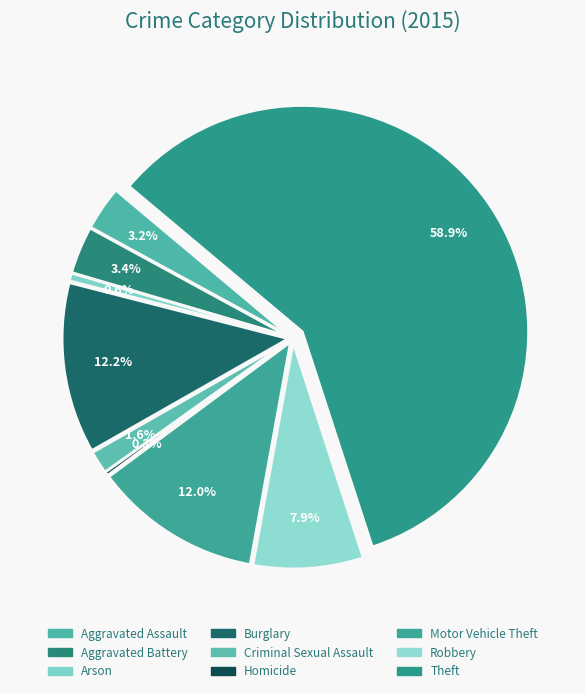

To the nearest percent, what is the difference between the Arson and Robbery slice percentages?

7%